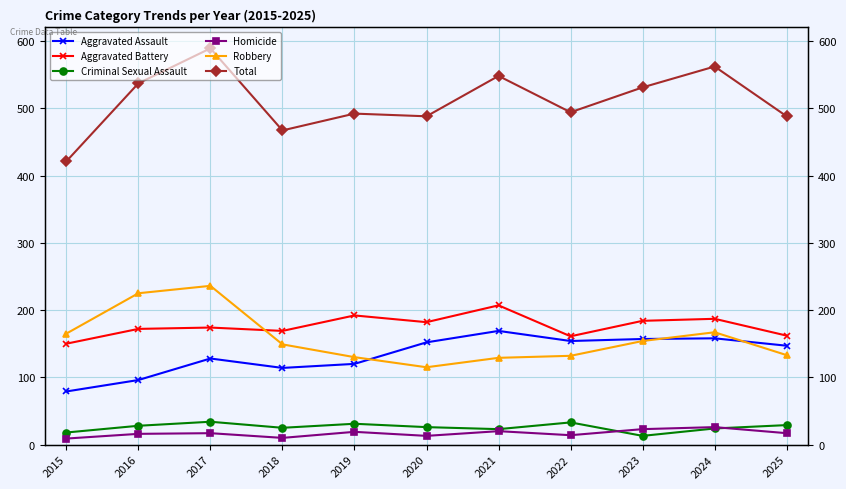

Which series has the largest total across all categories?

Total